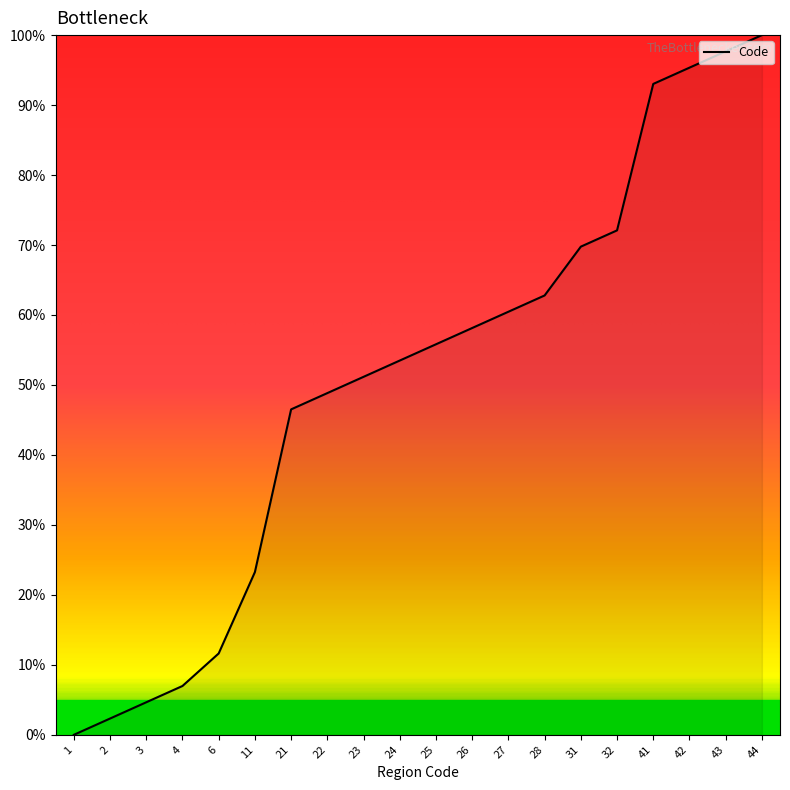

What is the change in value from 21 to 28?

+16.3